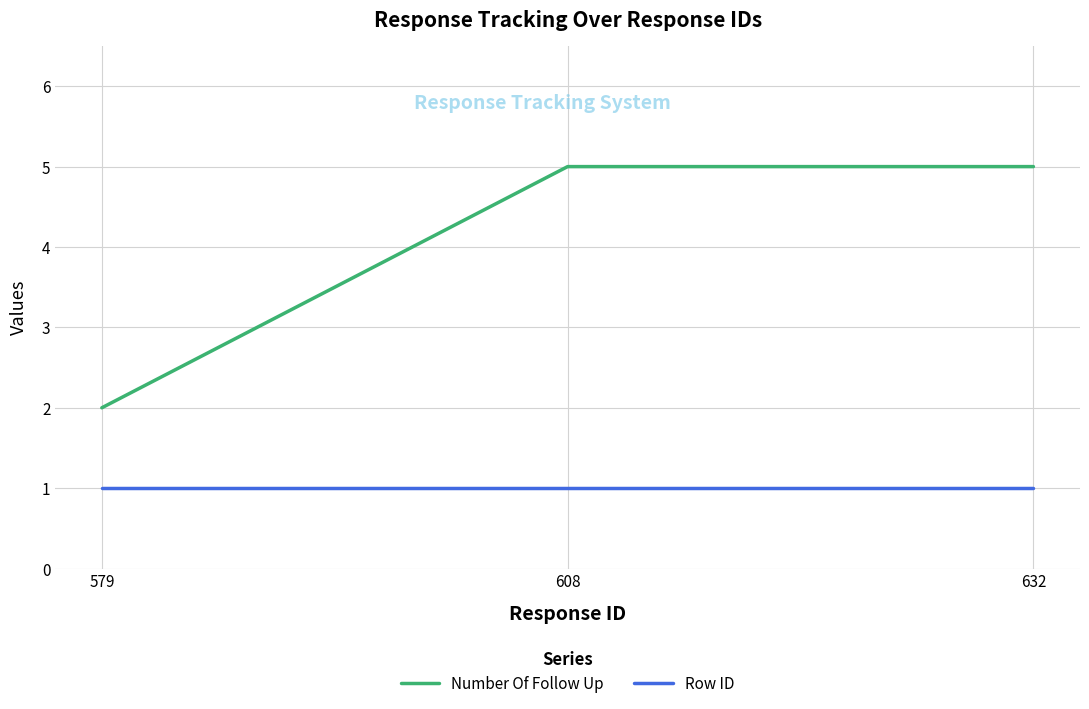

What is the difference between the second highest and minimum values in the Number Of Follow Up series?

3